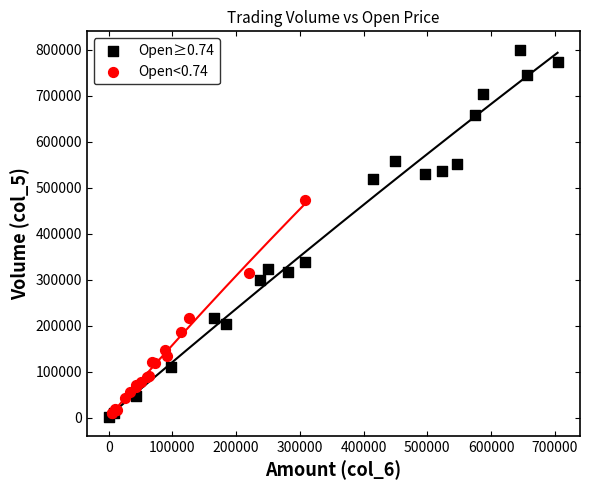

Which series reaches the maximum Y coordinate?

Open≥0.74